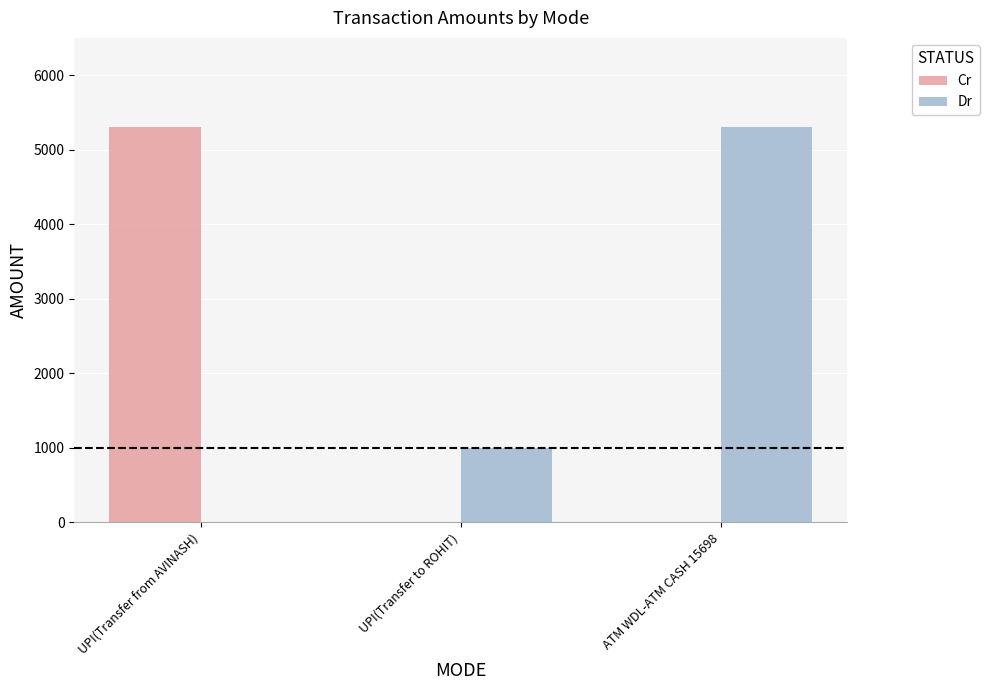

Between UPI(Transfer to ROHIT) and ATM WDL-ATM CASH 15698, which series saw the biggest shift?

Dr